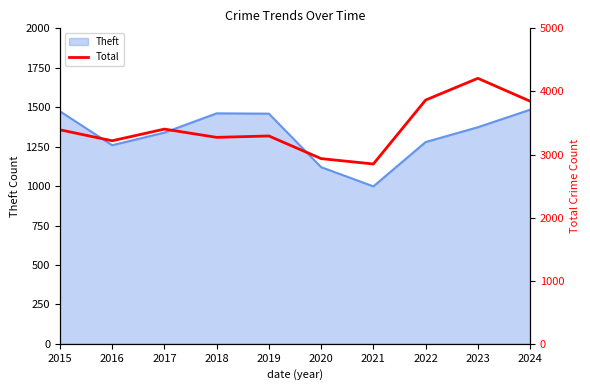

The Theft series shows 1259 at 2016. True or false?

True